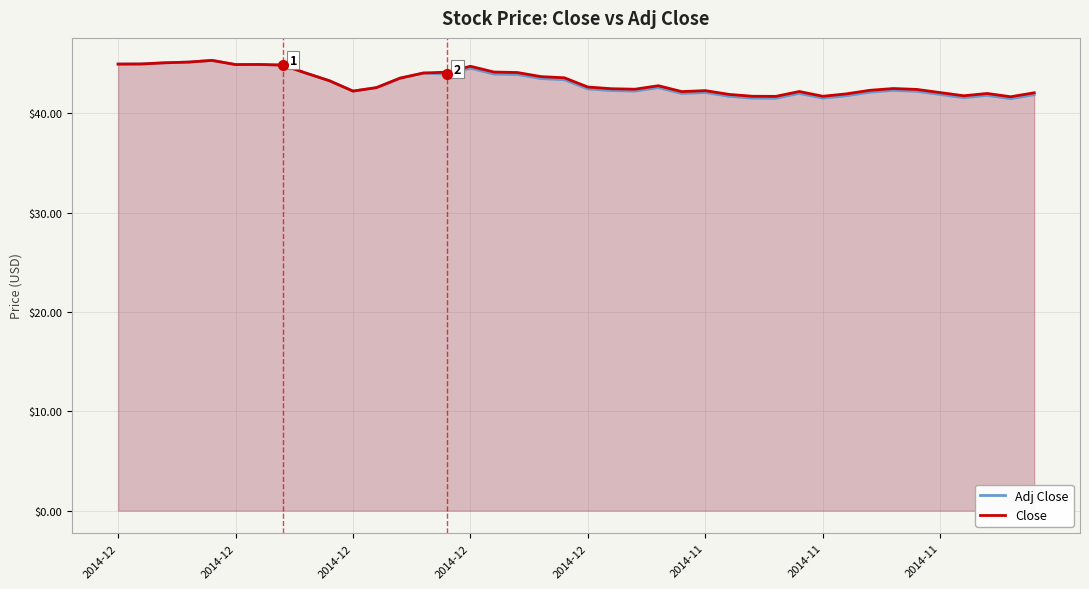

What is the greatest value displayed?

45.3